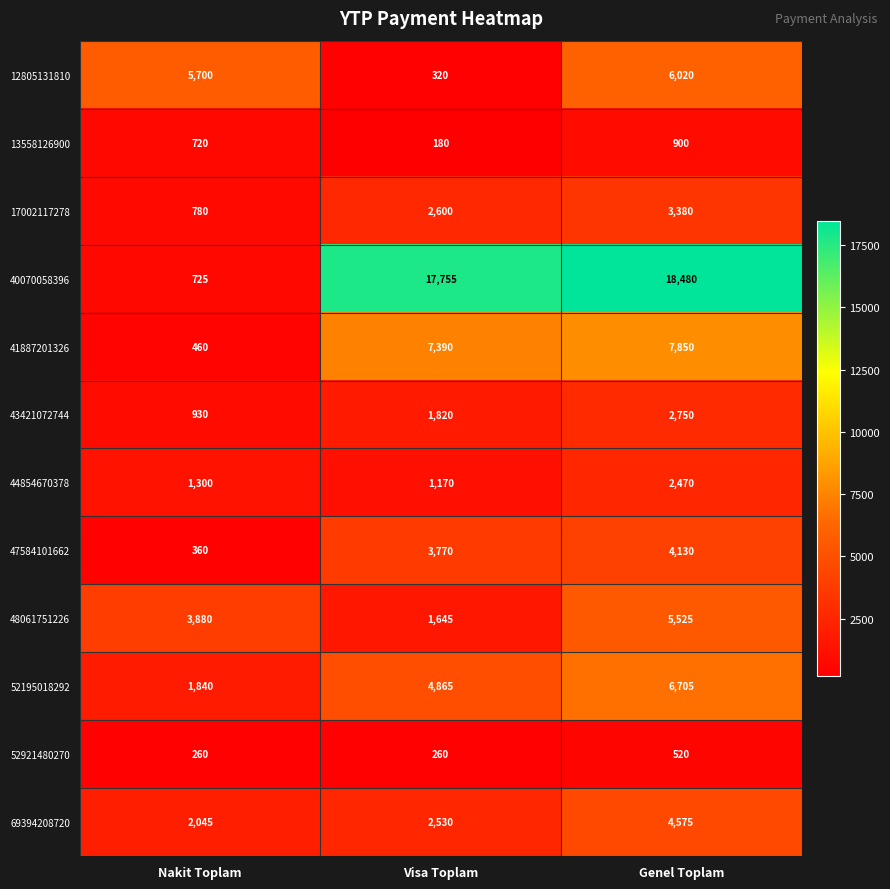

The 12805131810 series shows 9838 at Genel Toplam. True or false?

False